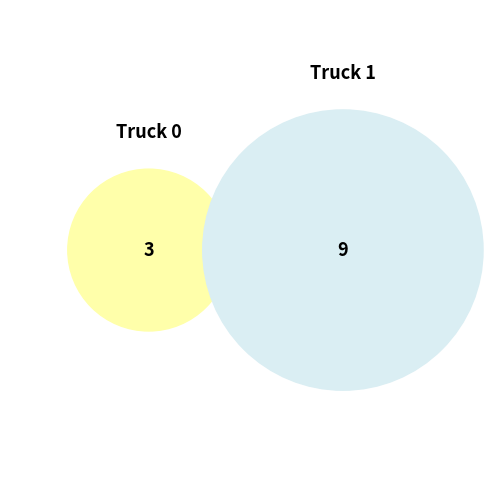

Between Truck 1 and Truck 0, which is larger?

Truck 1